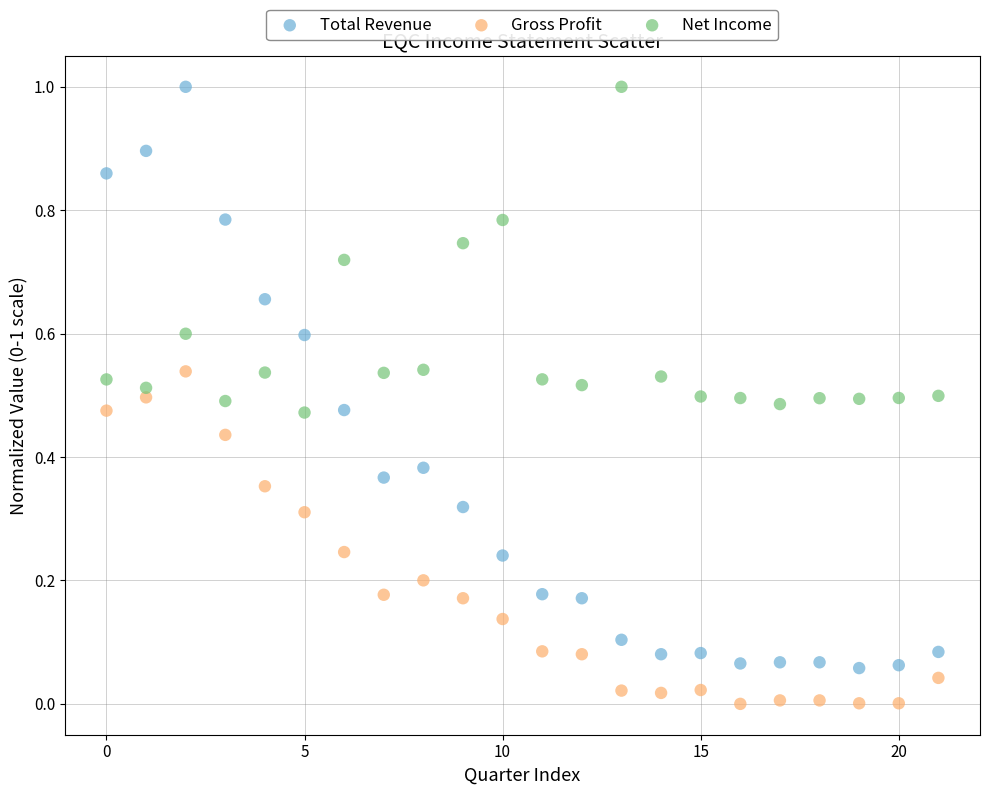

Across all data points, what is the range of Y values (max minus min)?

1.0